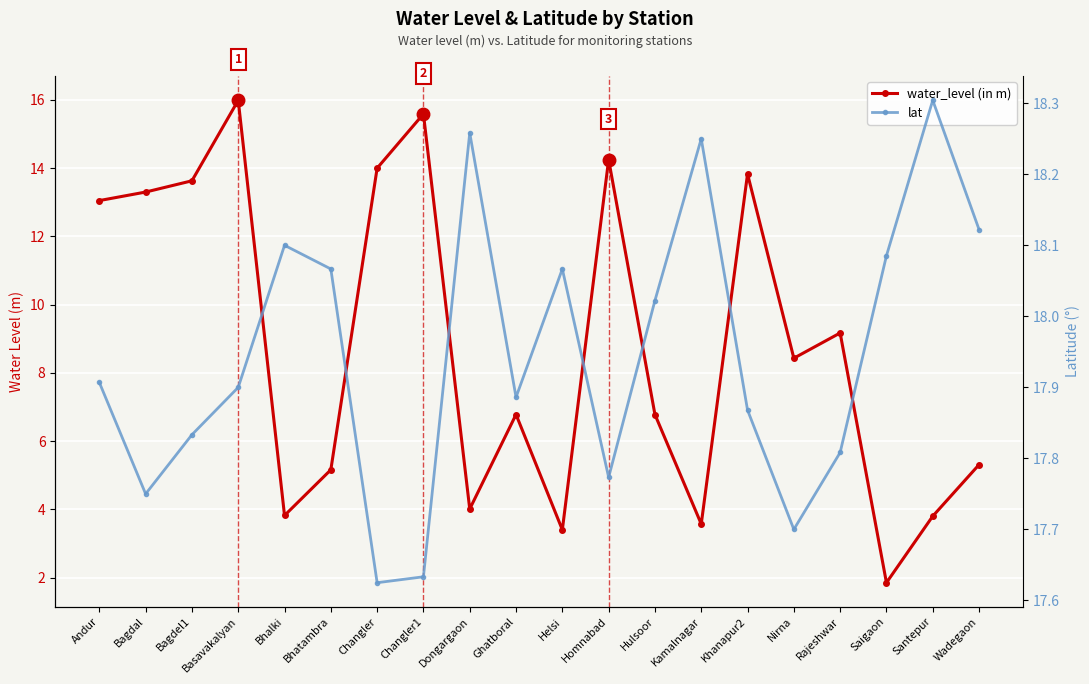

What is the value of the lat point at the 9th from the left?

18.3